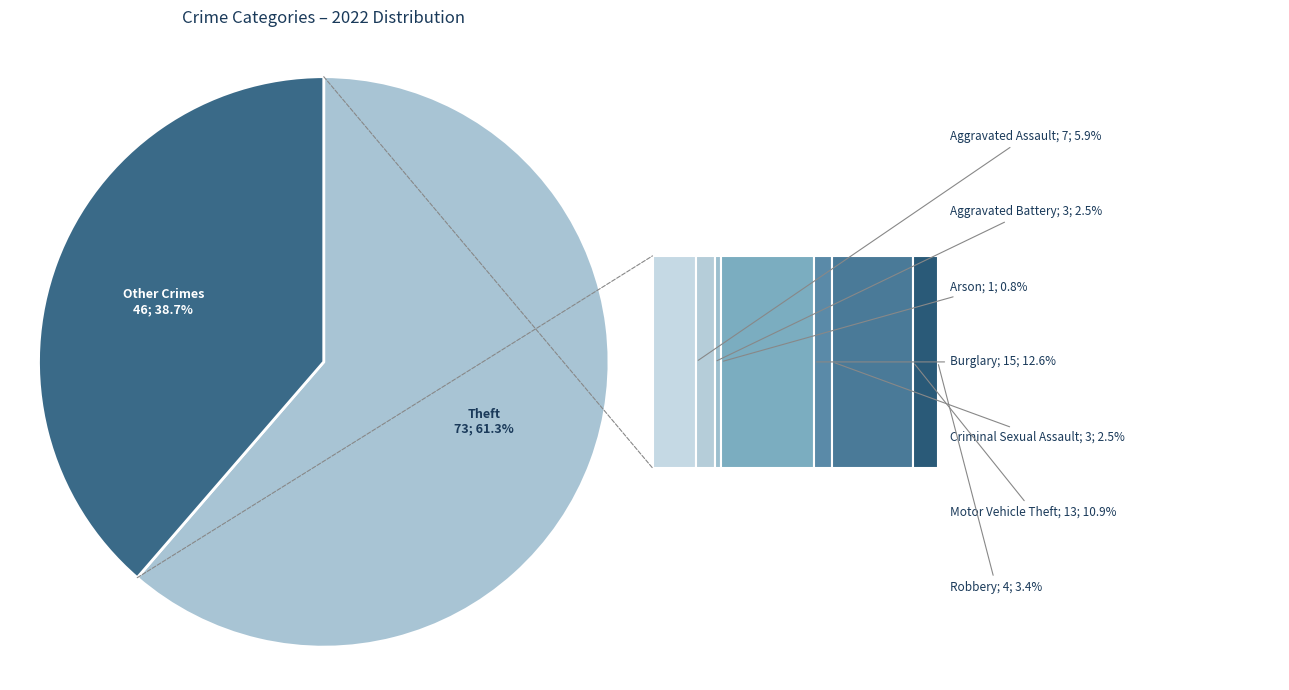

What is the change in value from Motor Vehicle Theft to Theft?

+60